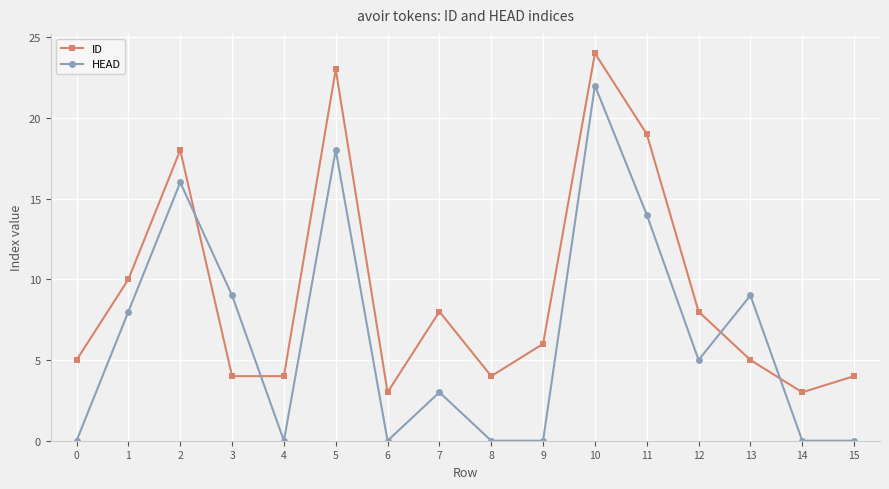

The value of HEAD at 11 is 14. True or false?

True